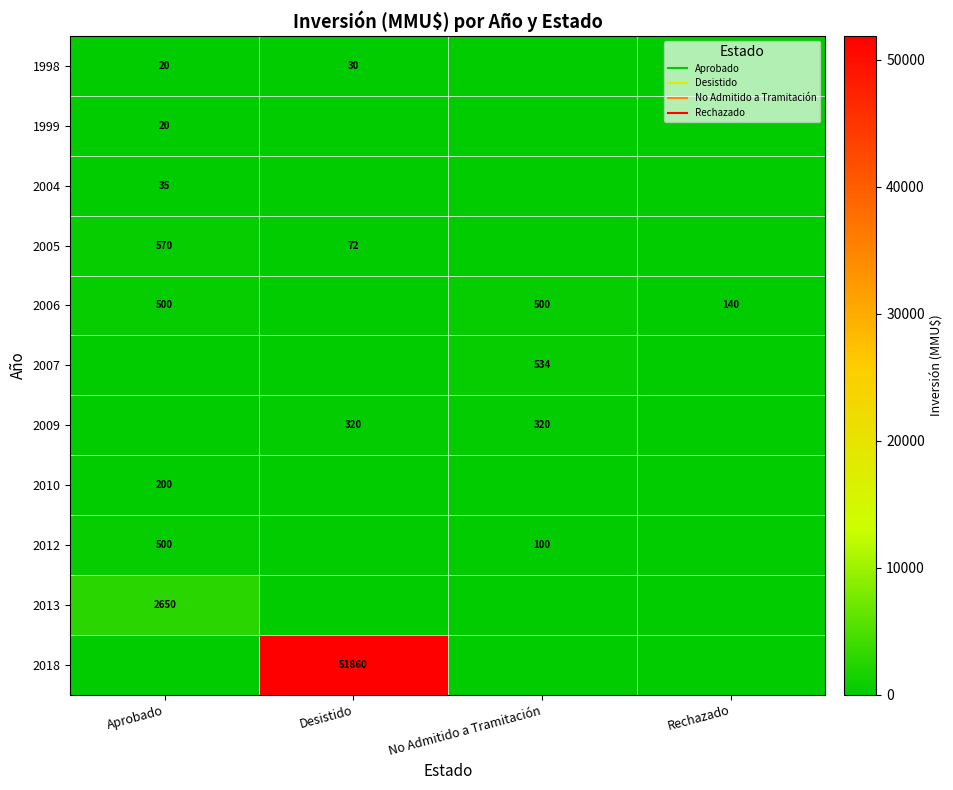

What is the sum of all 1999 values?

20